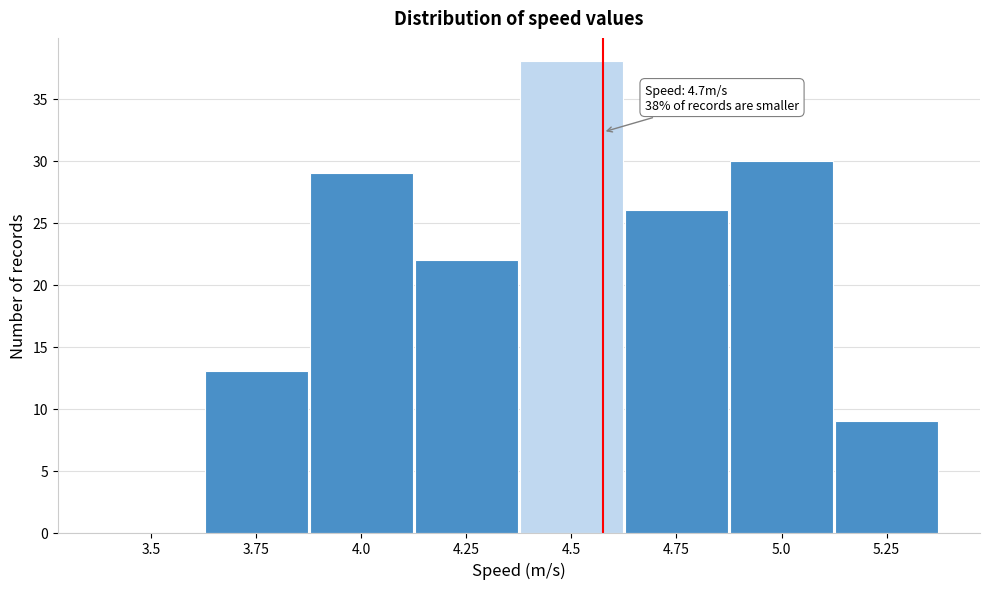

Reading left to right, extract all data points from this chart.

3.5=0	3.75=13	4.0=29	4.25=22	4.5=38	4.75=26	5.0=30	5.25=9